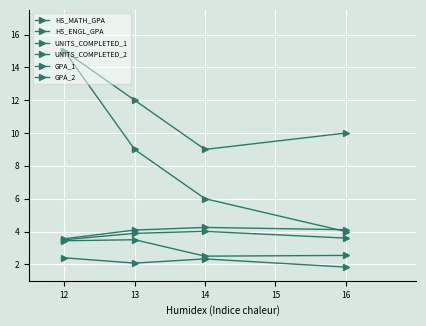

What value does the HS_MATH_GPA series have at 12?

3.5